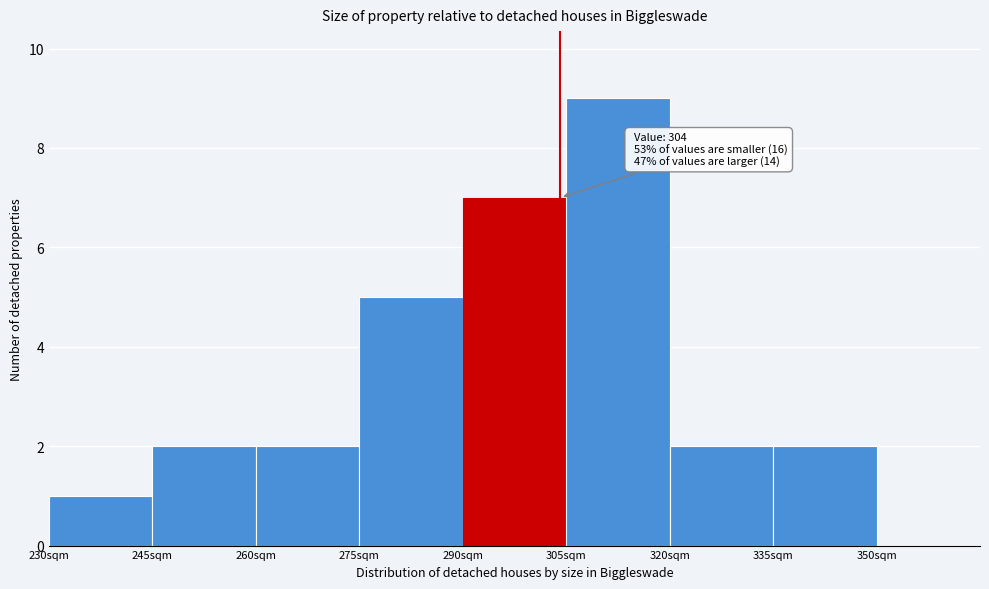

Over which range of the x-axis is the bar tallest?

305 to 320